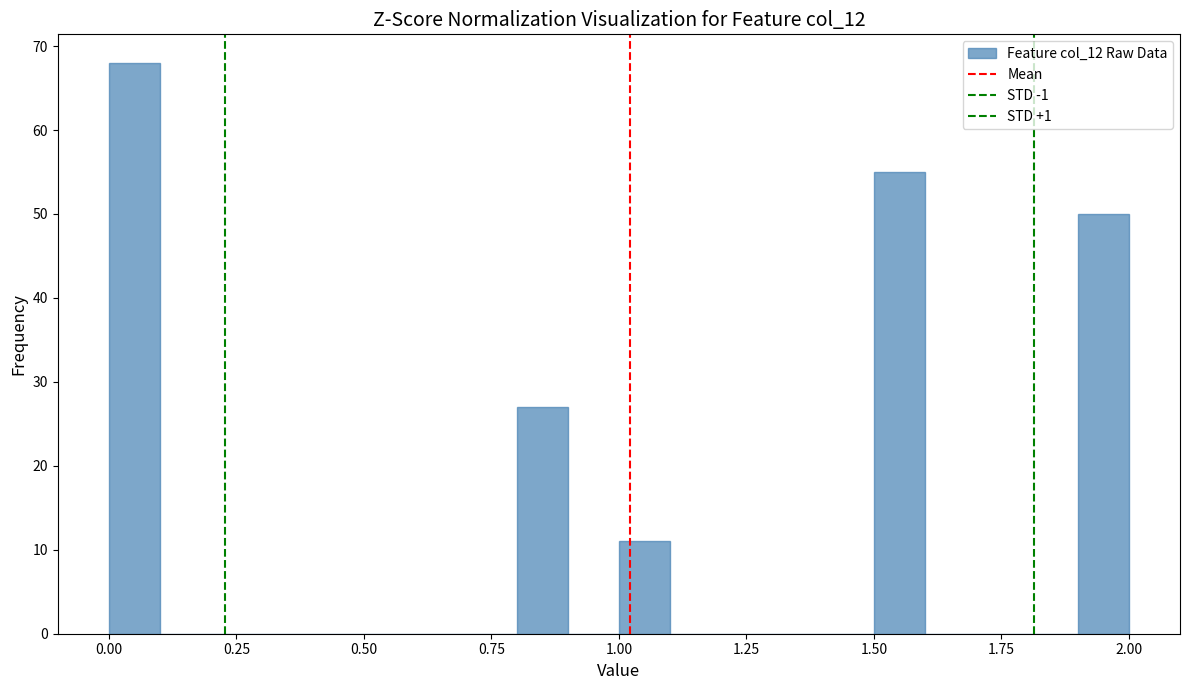

Around what value on the x-axis is the tallest bar? Give the approximate position of its centre, as read against the axis.

0.05